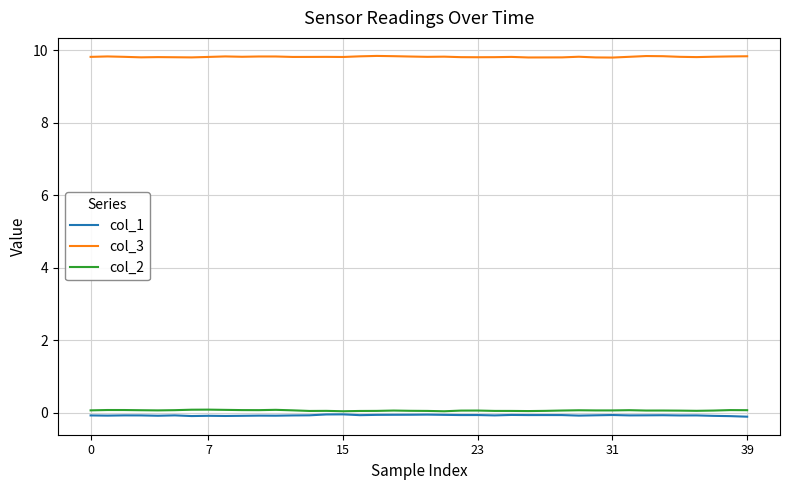

What is the highest value of the col_2 series?

0.1